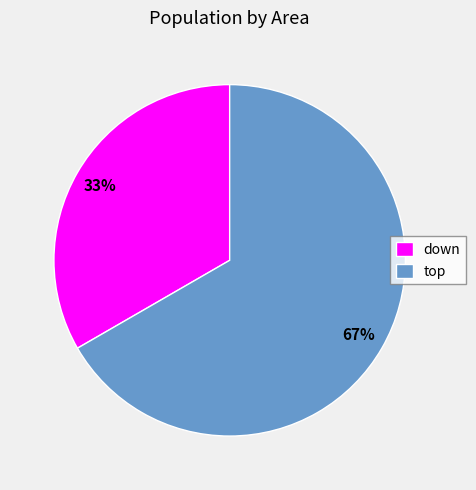

Is there any slice that represents more than half of the pie?

Yes